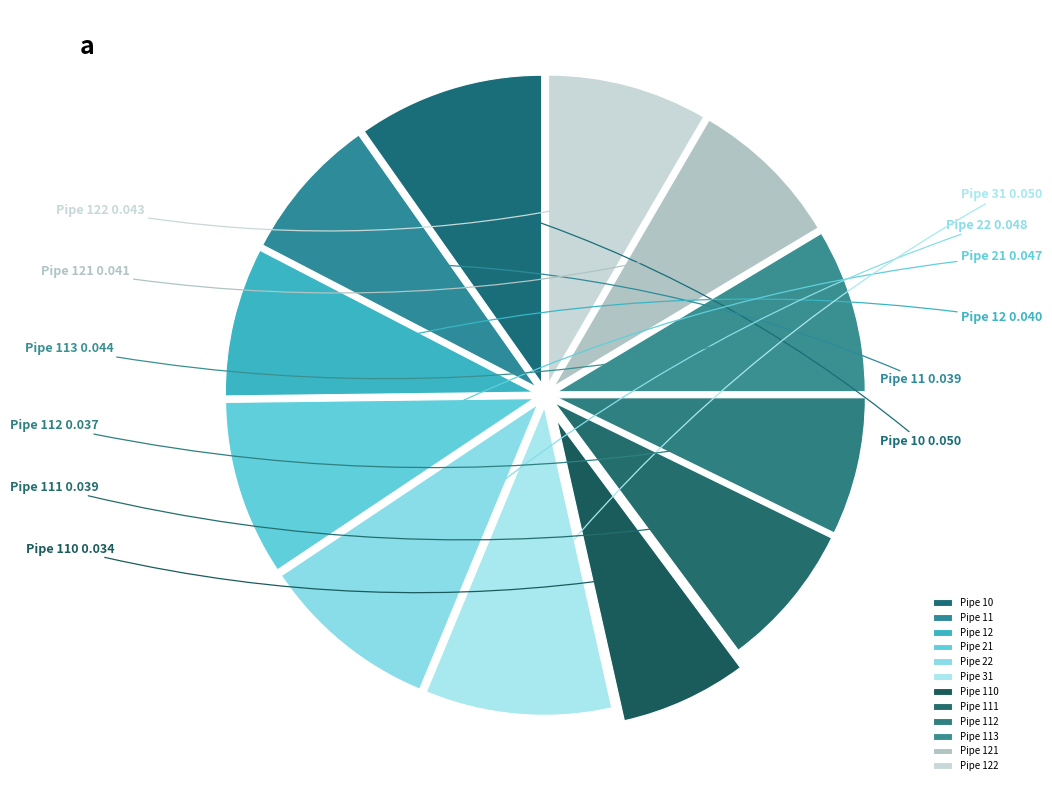

Which category has the smallest portion of the pie?

Pipe 110